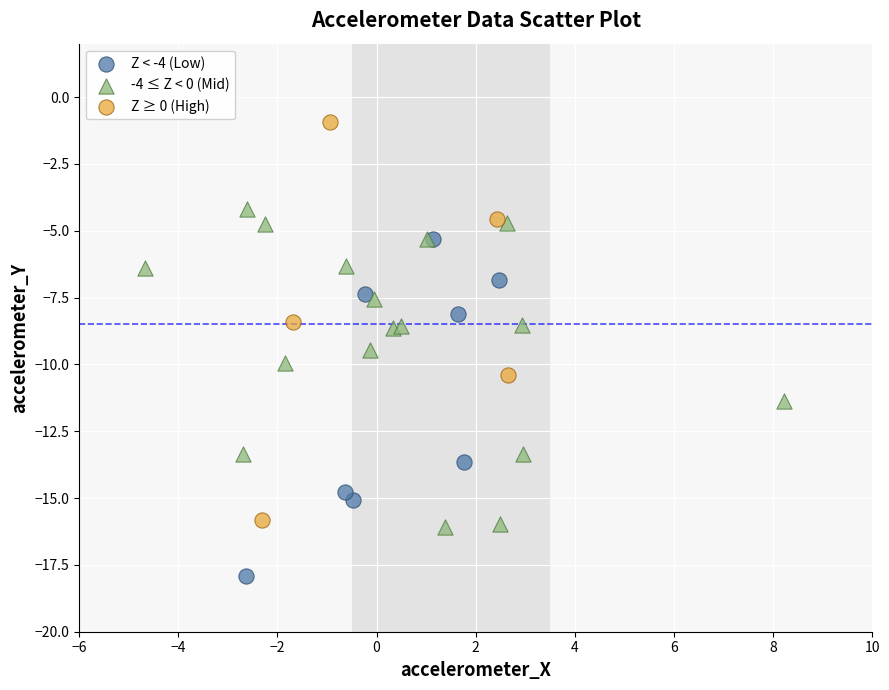

Which series contains the lowest Y value?

Z < -4 (Low)